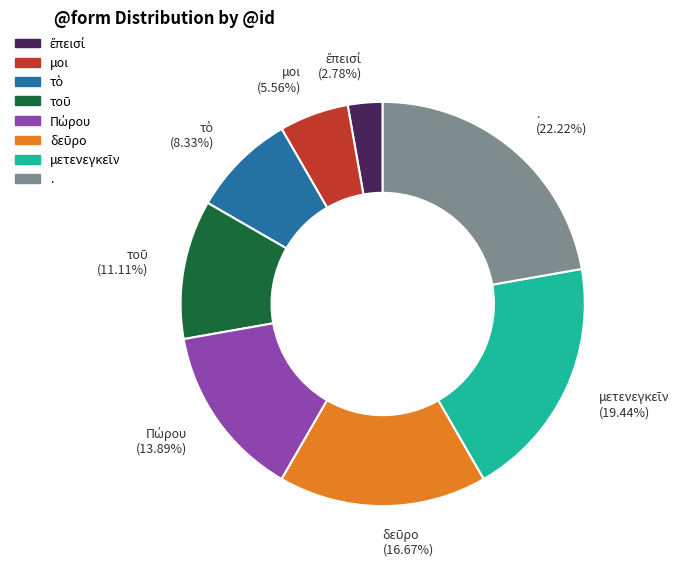

Does any single category account for the majority?

No